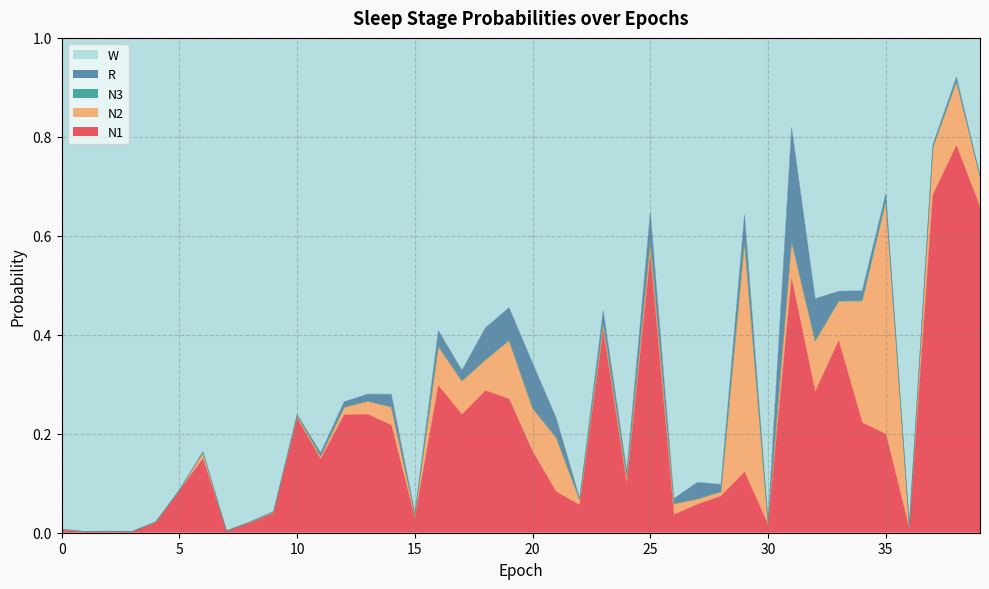

Rank the series by their maximum value, from lowest to highest.

N3, R, N2, N1, W